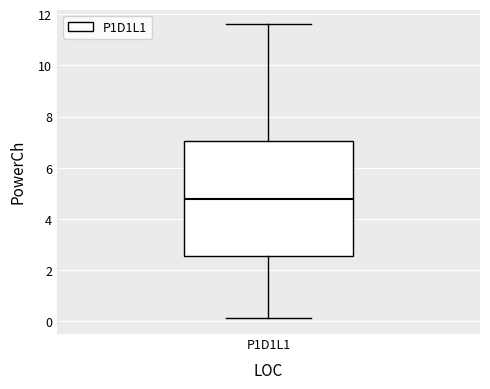

Read this box plot against the y-axis: the position of the median line, the range covered by the box, and the ends of both whiskers. The values are not printed on the chart, so give them approximately, as read against the axis.

median 4.8, box 2.6 to 7.0, whiskers 0.2 to 11.6